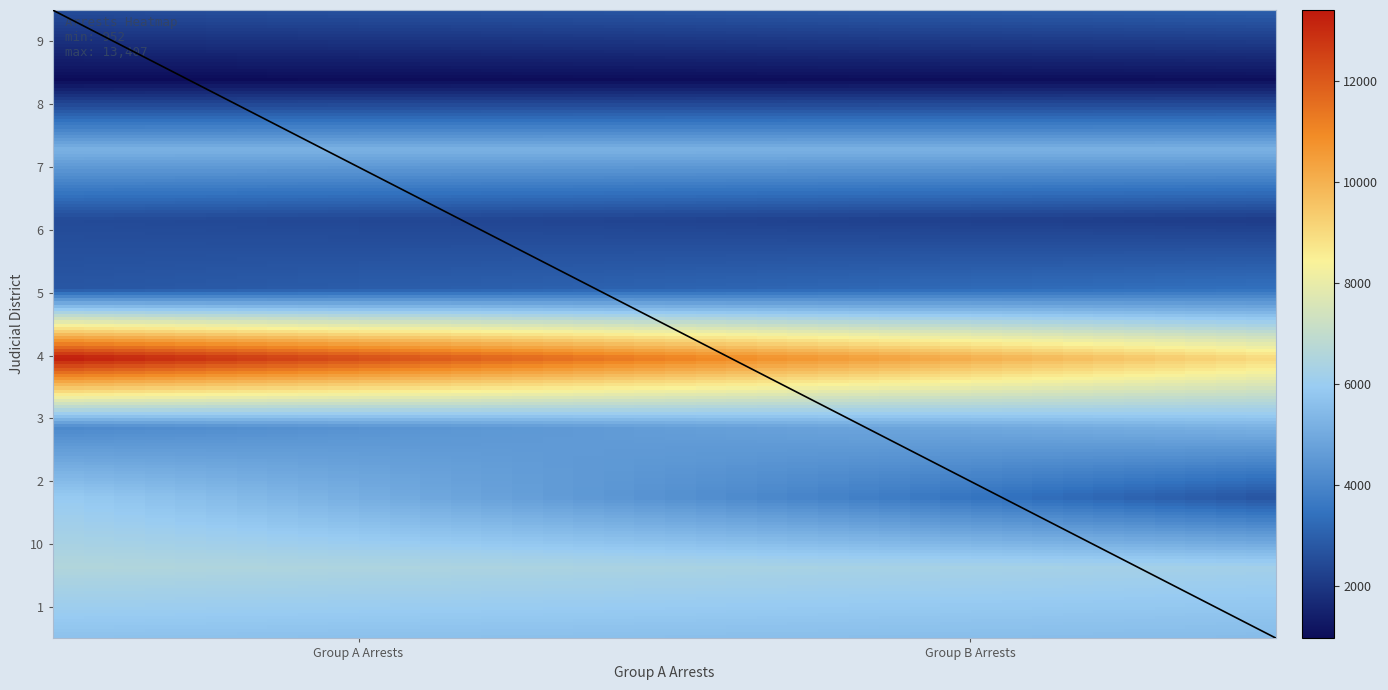

How many series are shown in this chart?

10